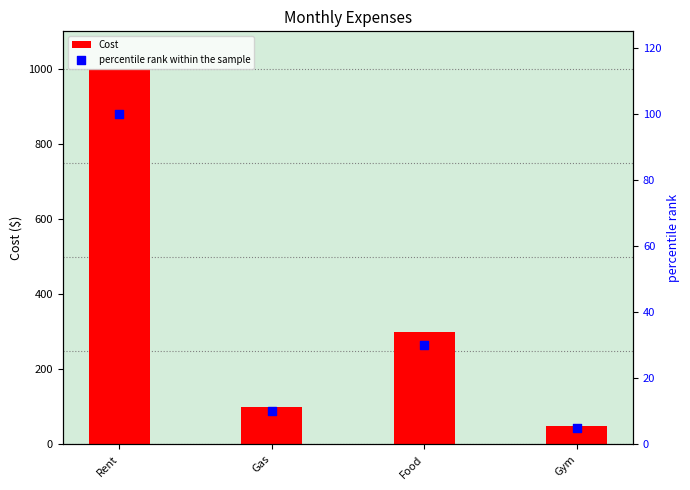

Which series contains the highest Y value?

Cost